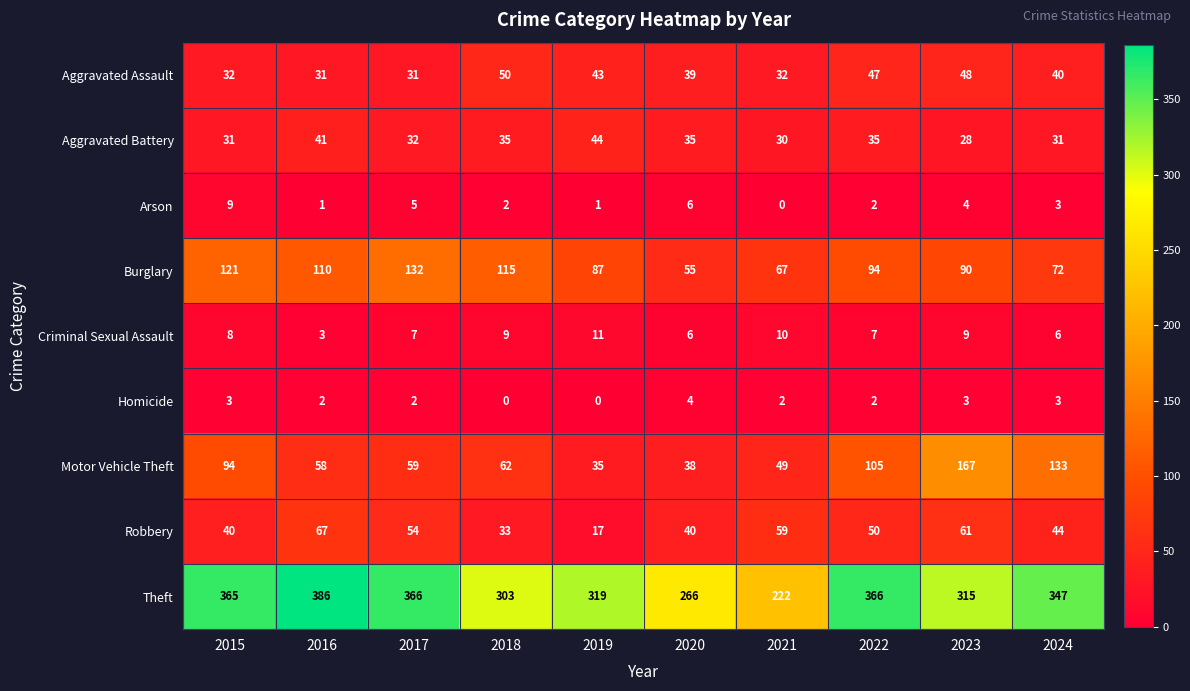

What is the approximate value of Theft at 2019, to the nearest 10?

320